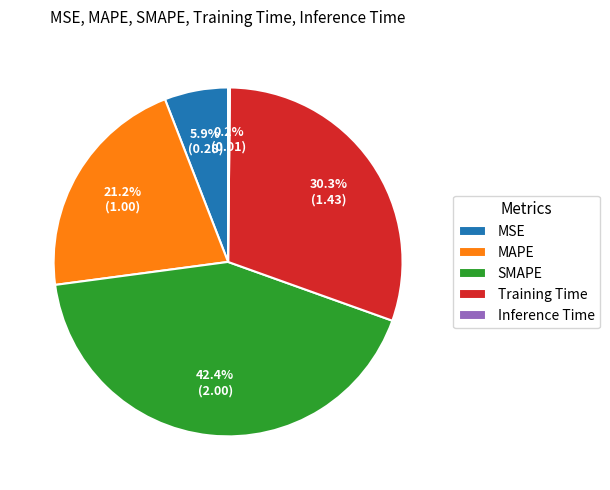

What is the largest slice in the pie chart?

SMAPE